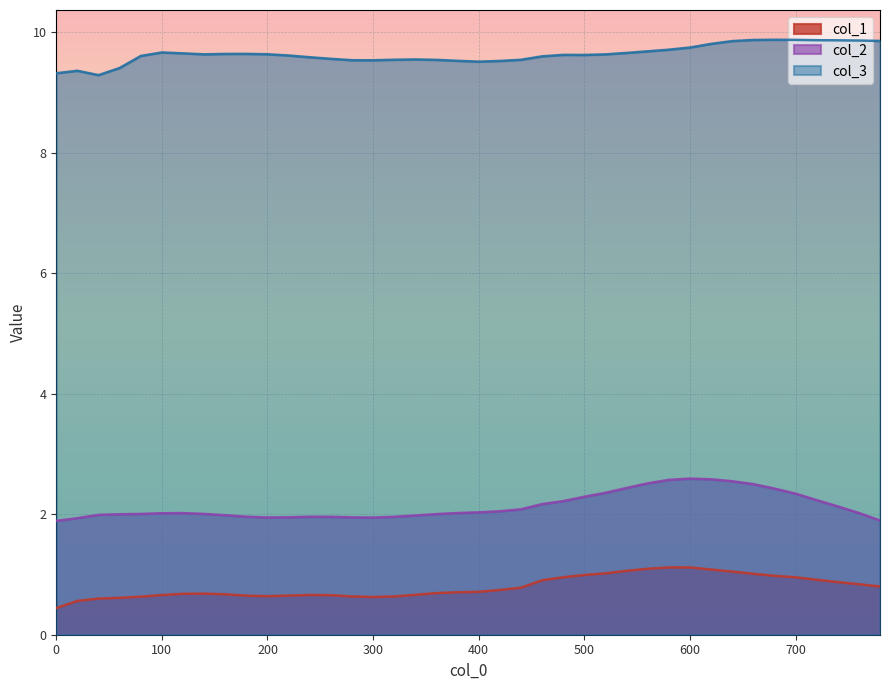

Reading right to left, list all the values displayed in this chart.

col_1: 780=0.8	760=0.8	740=0.9	720=0.9	700=1.0	680=1.0	660=1.0	640=1.0	620=1.1	600=1.1	580=1.1	560=1.1	540=1.1	520=1.0	500=1.0	480=1.0	460=0.9	440=0.8	420=0.7	400=0.7	380=0.7	360=0.7	340=0.7	320=0.6	300=0.6	280=0.6	260=0.7	240=0.7	220=0.6	200=0.6	180=0.6	160=0.7	140=0.7	120=0.7	100=0.7	80=0.6	60=0.6	40=0.6	20=0.6	0=0.4
col_2: 780=1.9	760=2.0	740=2.1	720=2.2	700=2.3	680=2.4	660=2.5	640=2.5	620=2.6	600=2.6	580=2.6	560=2.5	540=2.4	520=2.4	500=2.3	480=2.2	460=2.2	440=2.1	420=2.1	400=2.0	380=2.0	360=2.0	340=2.0	320=2.0	300=1.9	280=1.9	260=2.0	240=2.0	220=2.0	200=1.9	180=2.0	160=2.0	140=2.0	120=2.0	100=2.0	80=2.0	60=2.0	40=2.0	20=1.9	0=1.9
col_3: 780=9.9	760=9.9	740=9.9	720=9.9	700=9.9	680=9.9	660=9.9	640=9.9	620=9.8	600=9.8	580=9.7	560=9.7	540=9.7	520=9.6	500=9.6	480=9.6	460=9.6	440=9.5	420=9.5	400=9.5	380=9.5	360=9.5	340=9.6	320=9.5	300=9.5	280=9.5	260=9.6	240=9.6	220=9.6	200=9.6	180=9.6	160=9.6	140=9.6	120=9.7	100=9.7	80=9.6	60=9.4	40=9.3	20=9.4	0=9.3